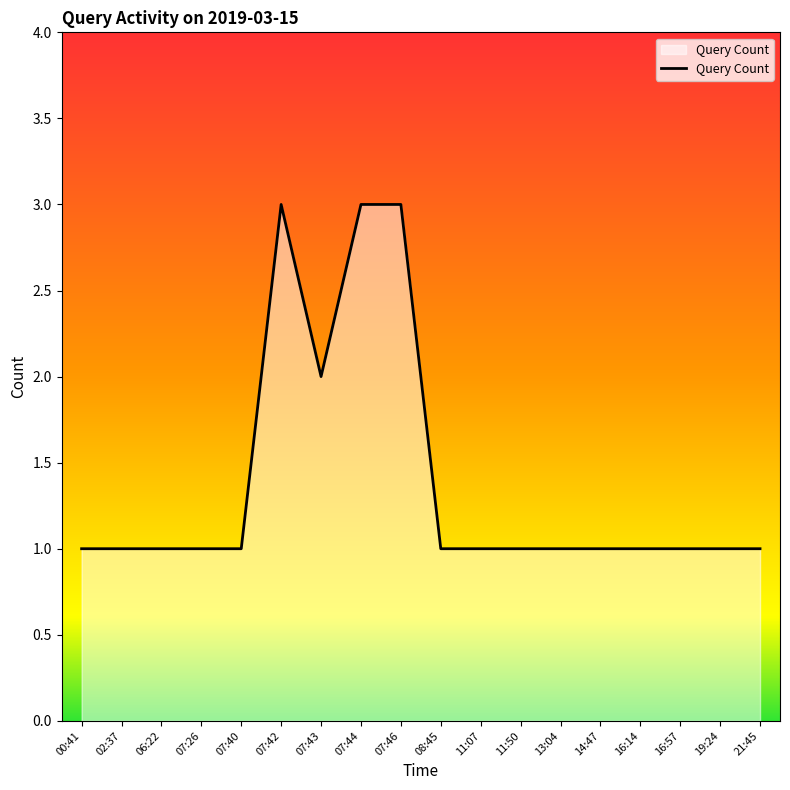

Reading left to right, what are all the values shown in this chart?

00:41=1	02:37=1	06:22=1	07:26=1	07:40=1	07:42=3	07:43=2	07:44=3	07:46=3	08:45=1	11:07=1	11:50=1	13:04=1	14:47=1	16:14=1	16:57=1	19:24=1	21:45=1